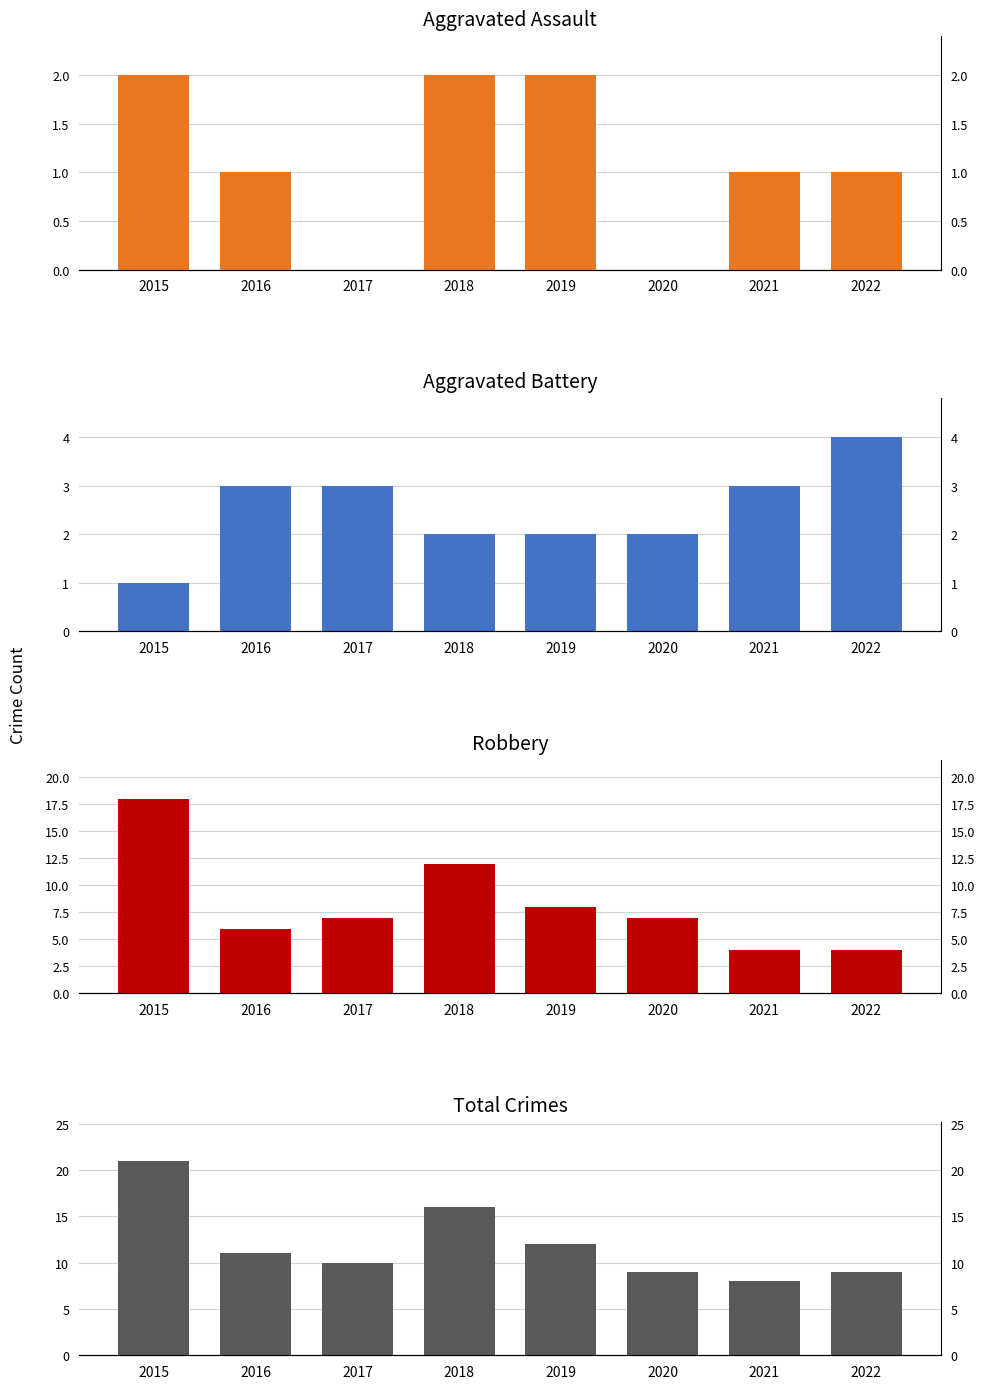

Which series changed the most between 2018 and 2020?

Total